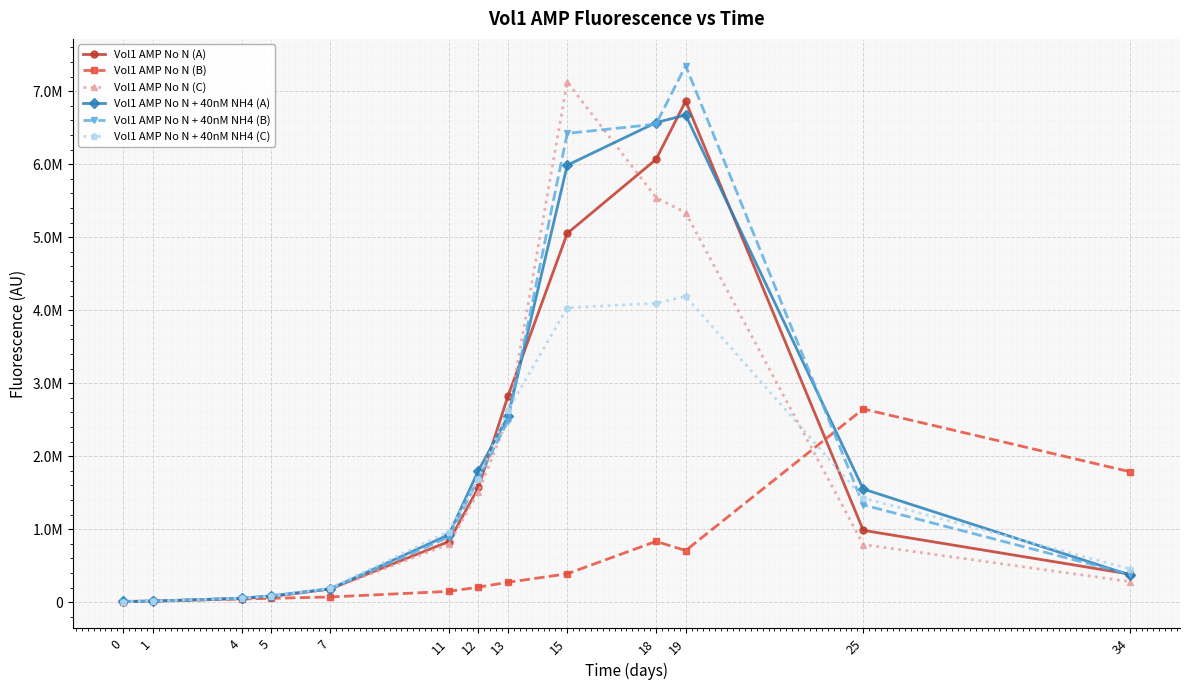

What is the value of the Vol1 AMP No N (B) point at the 4th from the left?

53915.0